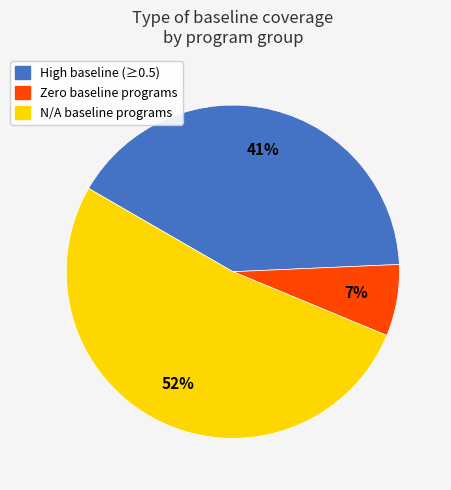

Is there a majority slice in this chart?

Yes